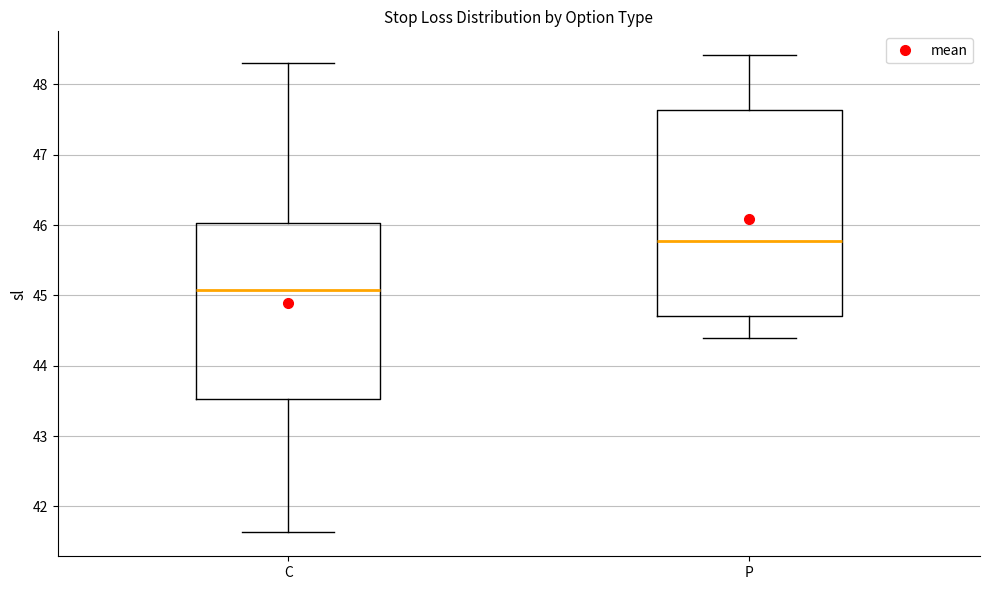

Comparing the boxes themselves (not the whiskers), which one is the tallest?

P